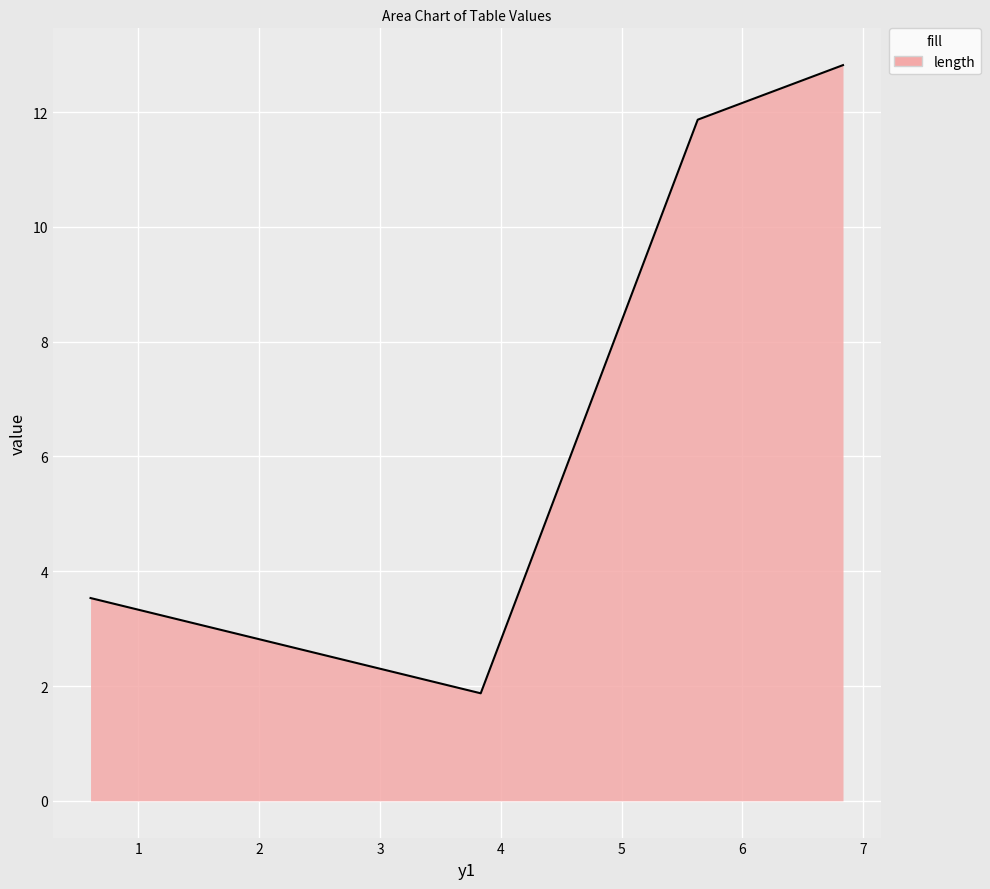

True or false: there are more than 1 points higher than both neighbors.

False